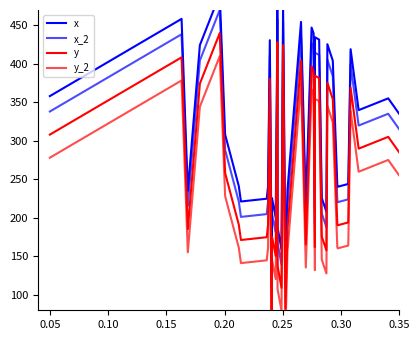

In x_2, how many points are lower than both neighbors (excluding endpoints)?

11